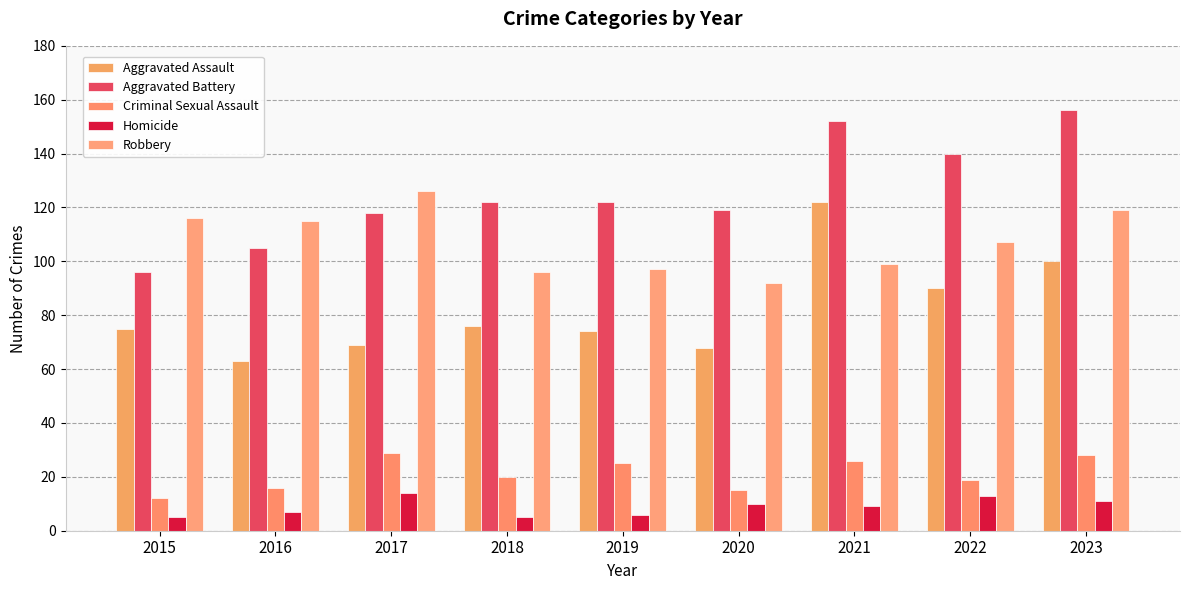

What is the difference between the Aggravated Battery values at 2022 and 2016?

35